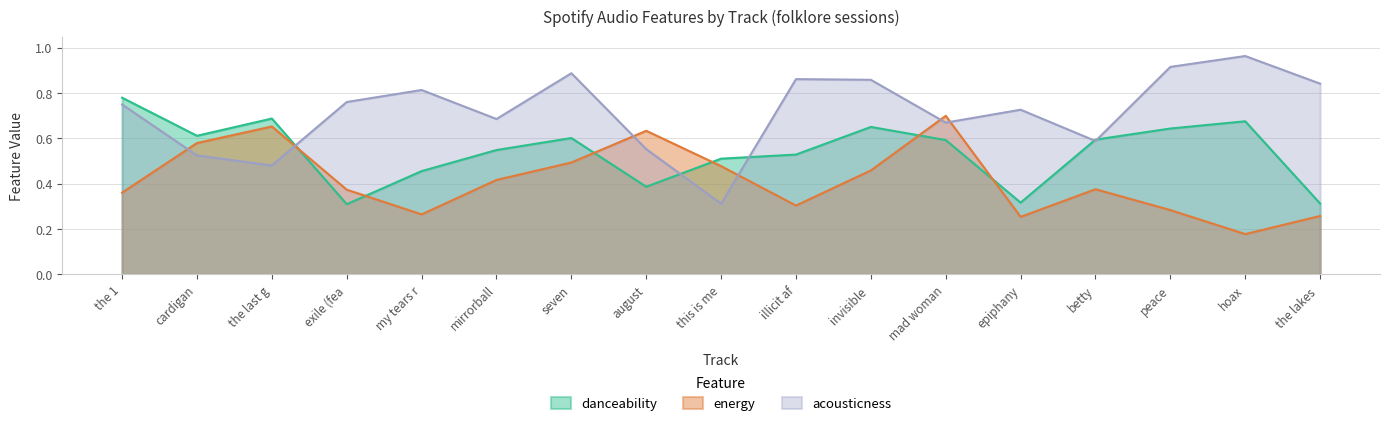

The value of acousticness at mirrorball is 1.0. True or false?

False